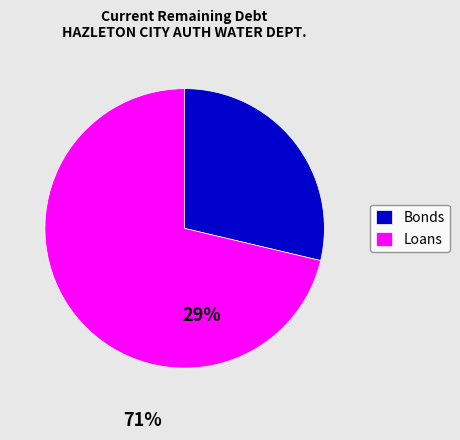

True or false: Loans accounts for 59% of the total.

False